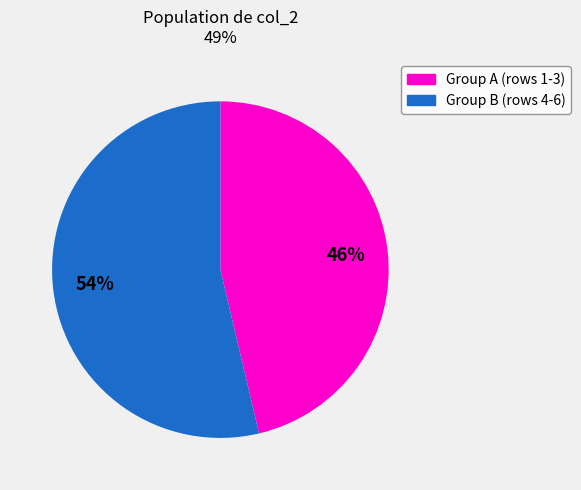

To the nearest percent, what is the average slice percentage?

50%